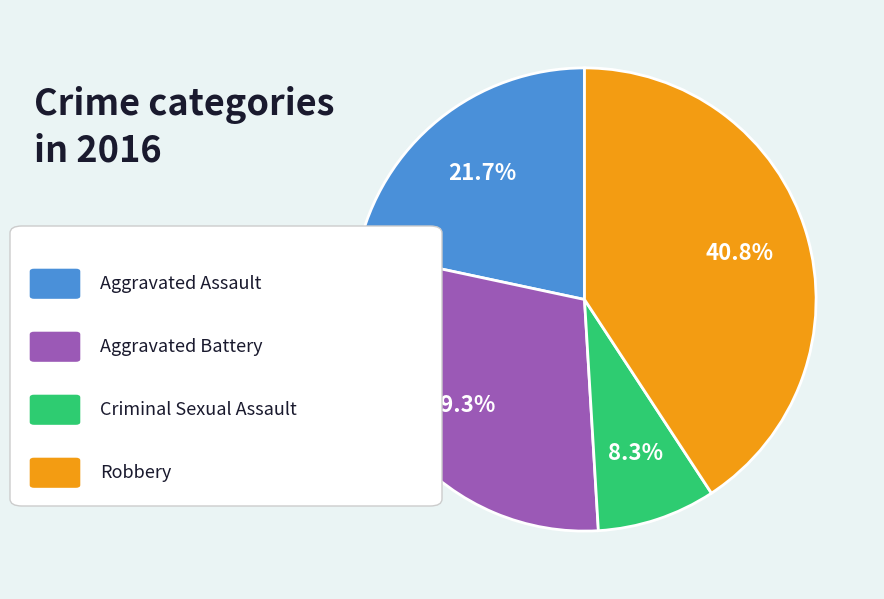

Does any single category account for the majority?

No